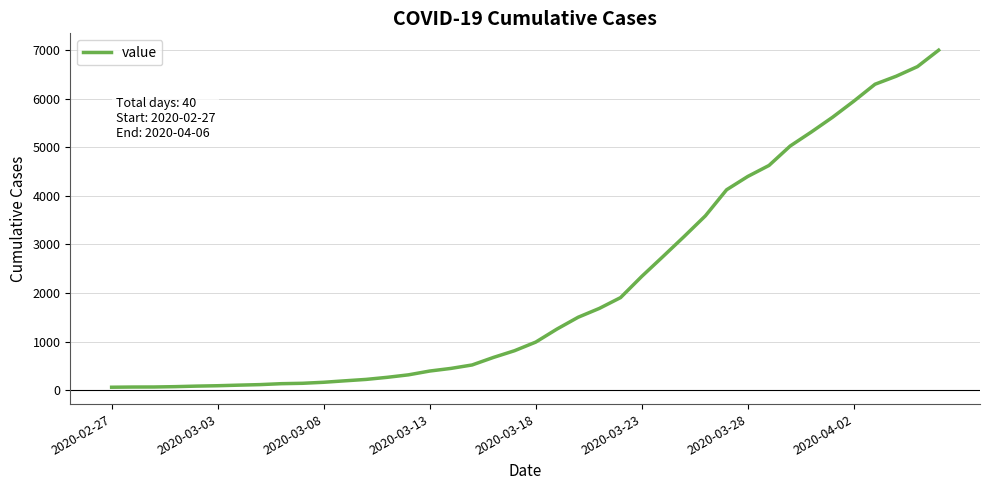

What is the difference between the maximum and minimum values?

6930